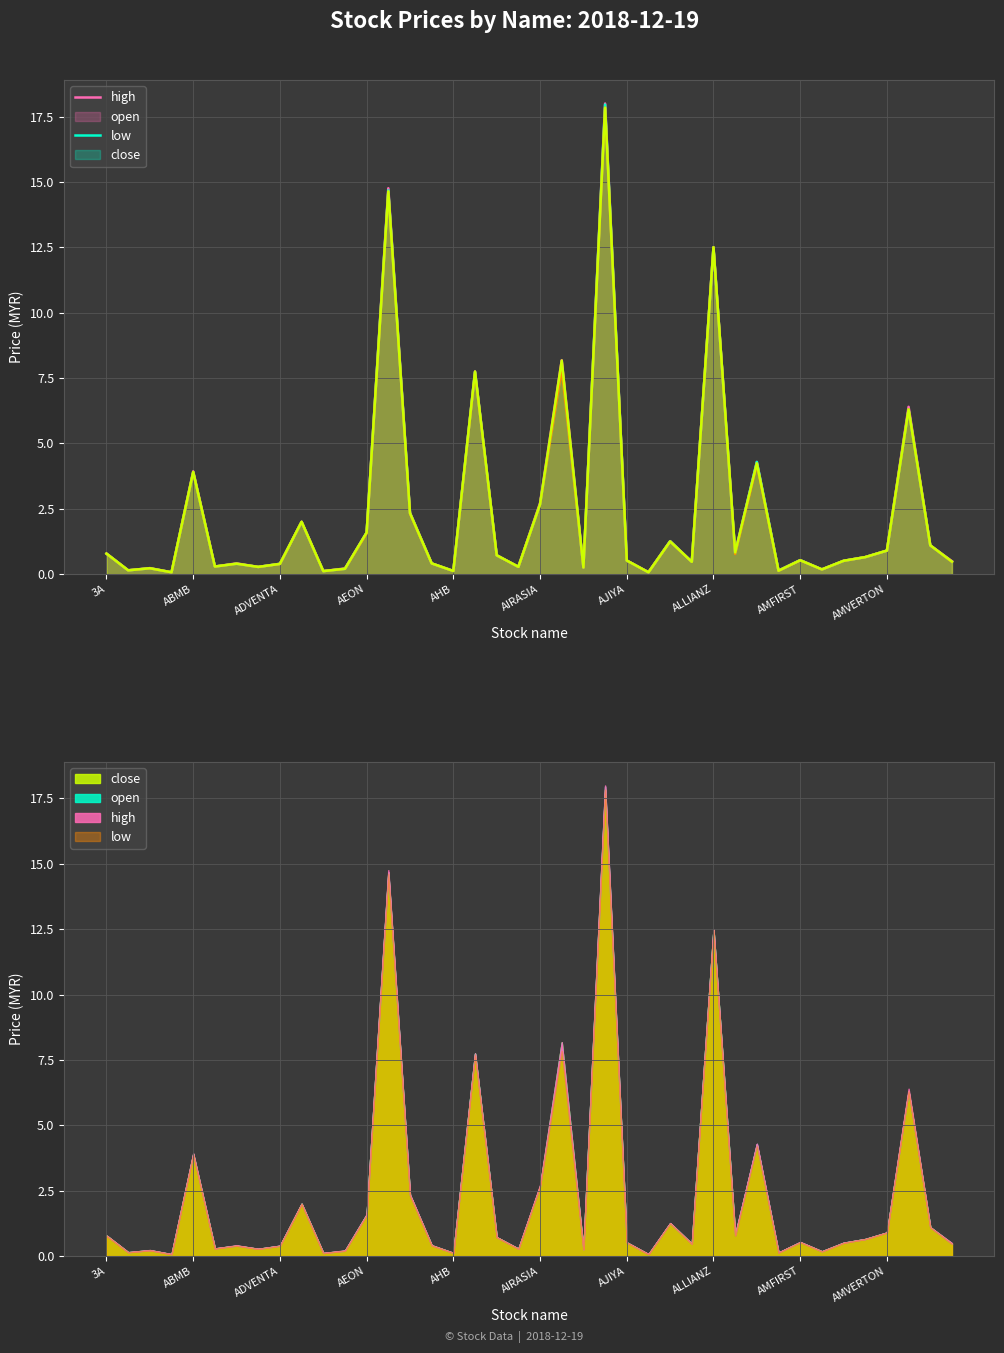

What is the sum of the low values at 28 and 34?

13.0